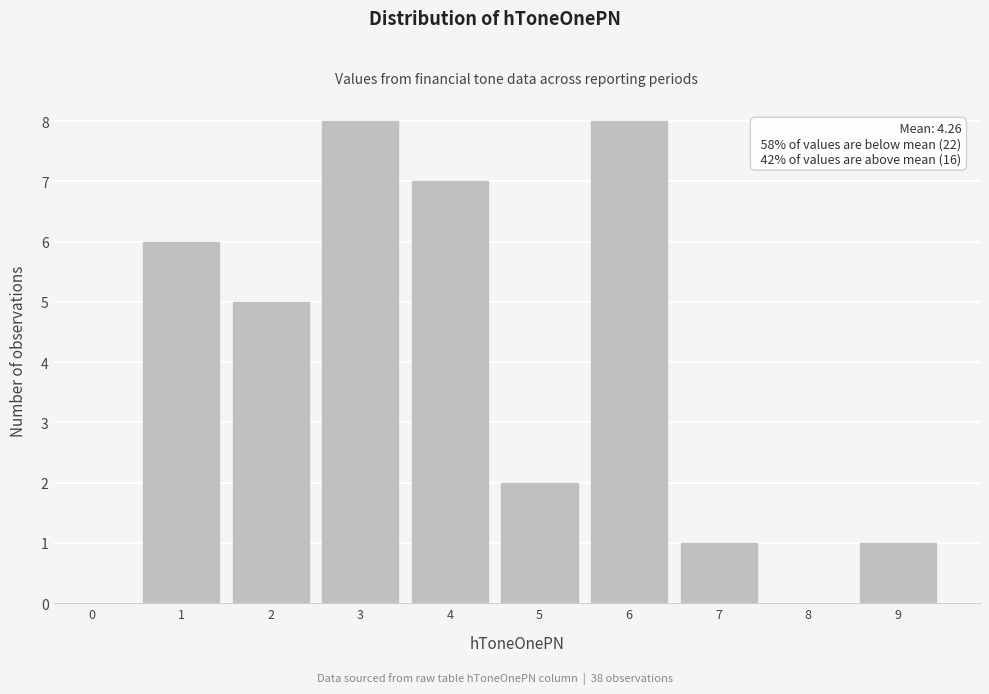

Reading left to right, list all the values displayed in this chart.

0=0	1=6	2=5	3=8	4=7	5=2	6=8	7=1	8=0	9=1